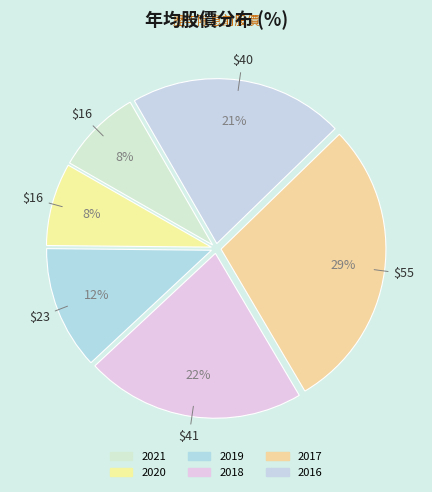

Which slice is the smallest?

2020